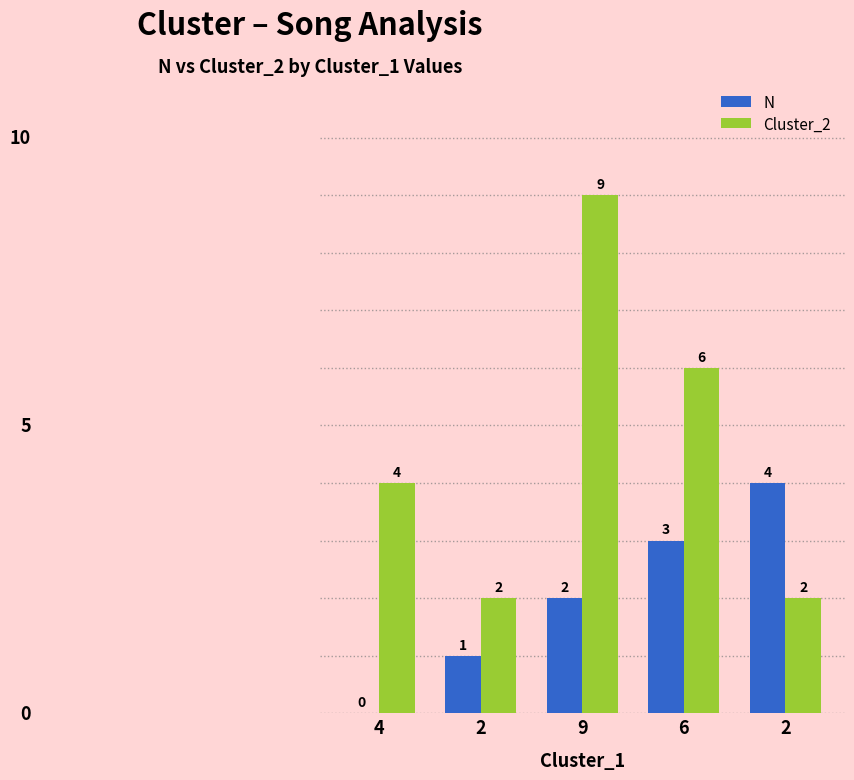

What is the value of the N bar at the 2nd from the left?

1